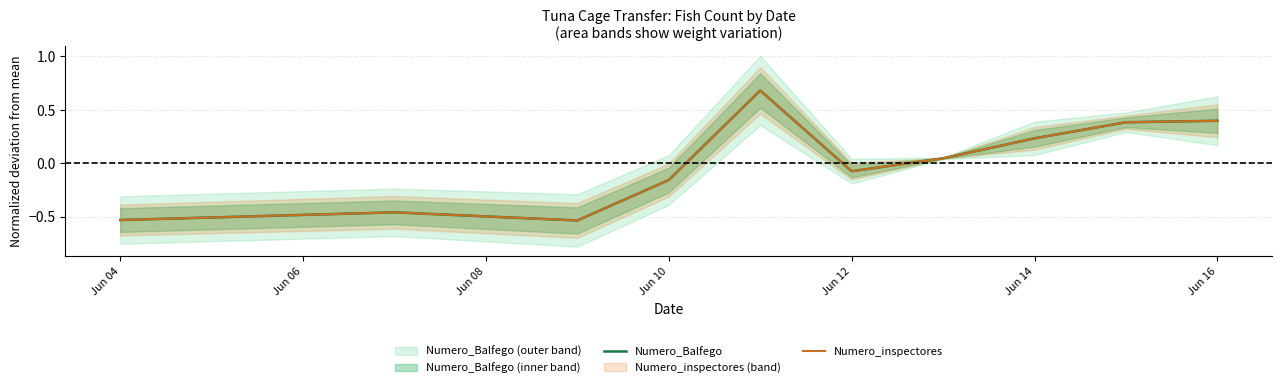

How many interior local valleys does the Numero_inspectores series have?

2